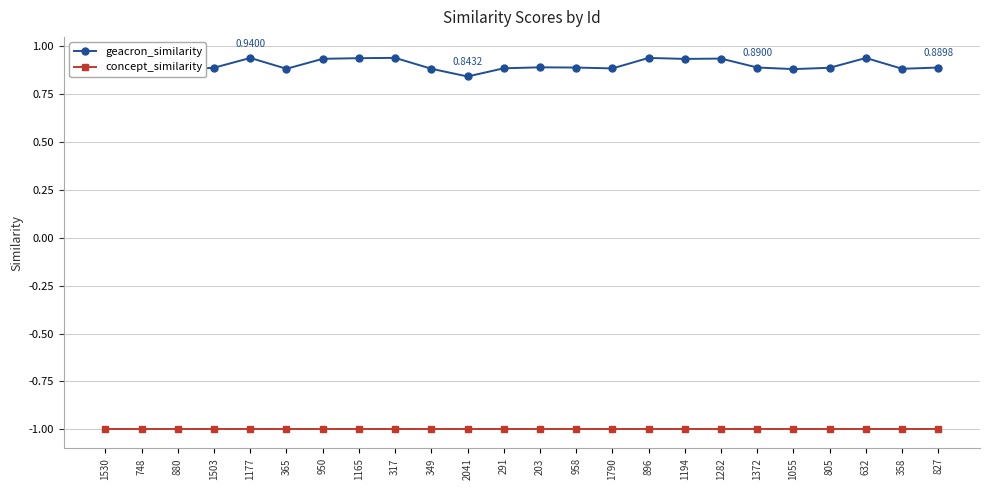

At which label is geacron_similarity closest to 0?

2041